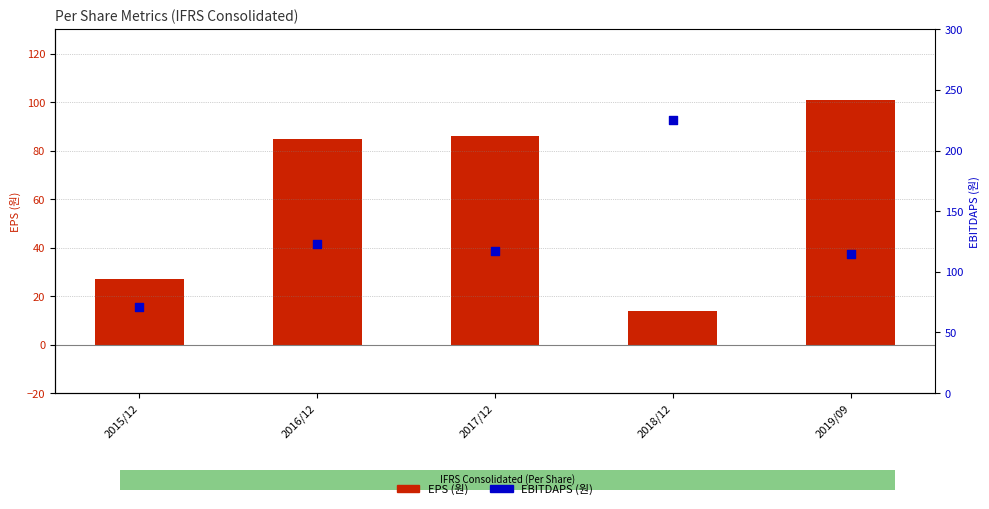

Which series contains the lowest Y value?

EPS (원)